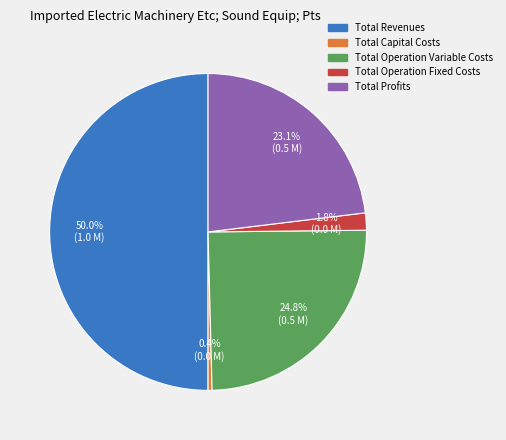

Does Total Operation Fixed Costs account for over 50% of the chart?

No